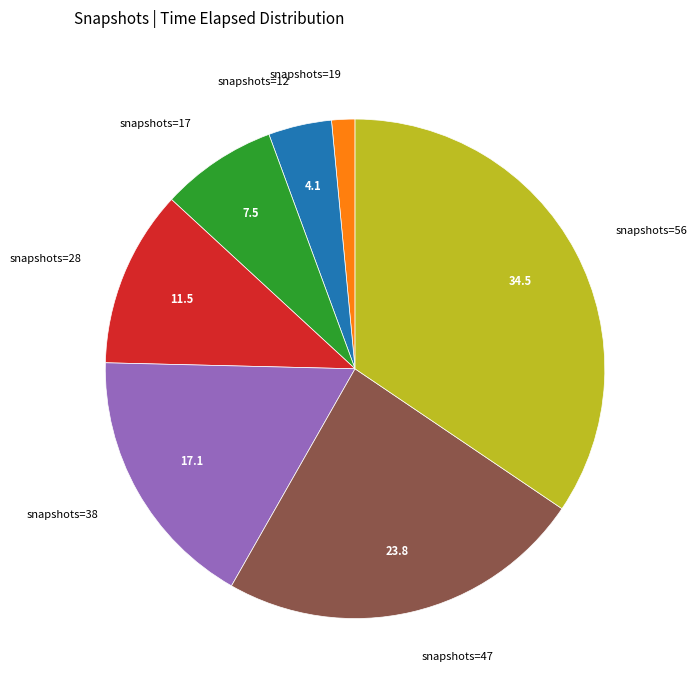

Which slice is the largest?

snapshots=56